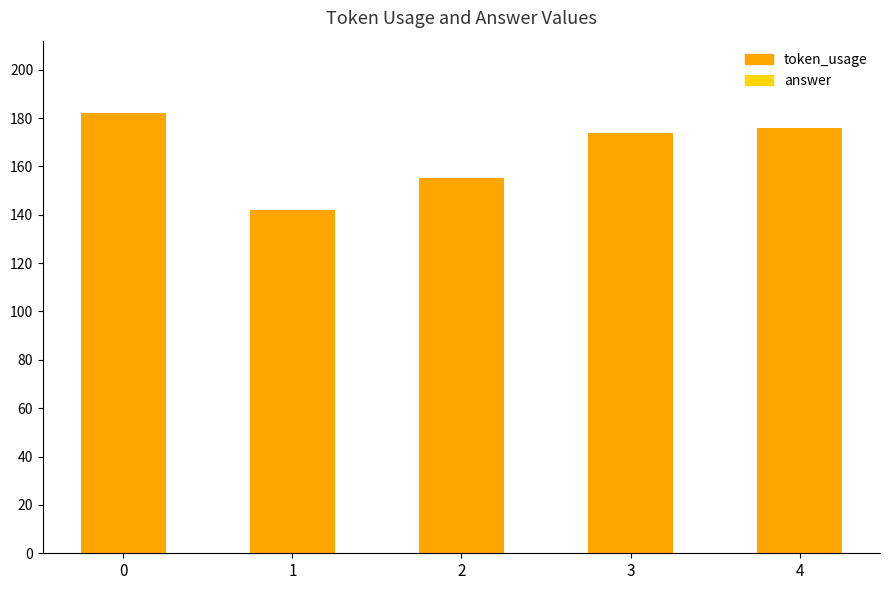

Which series has the largest total across all categories?

token_usage